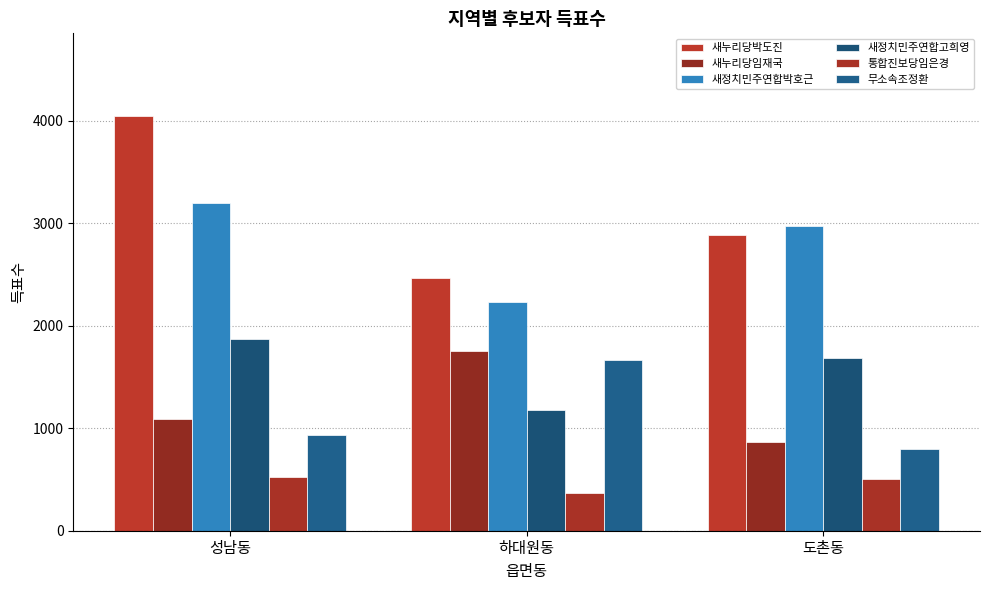

What is the label of the 3rd bar from the right?

성남동